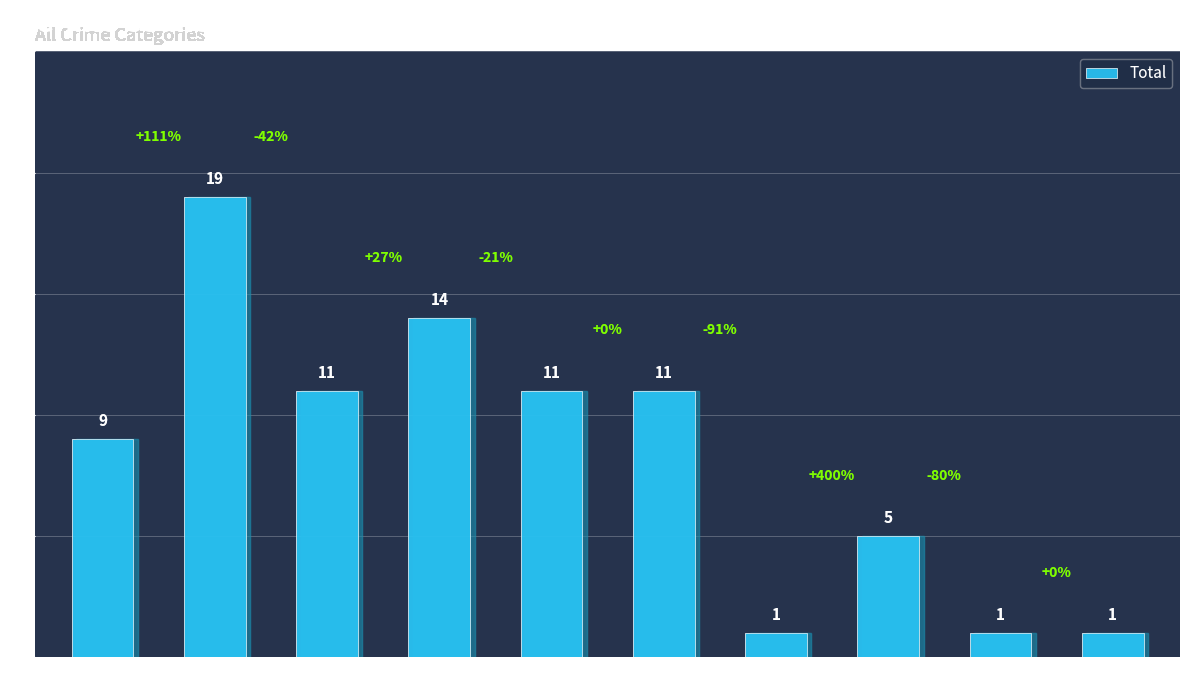

What is the sum of all values?

83